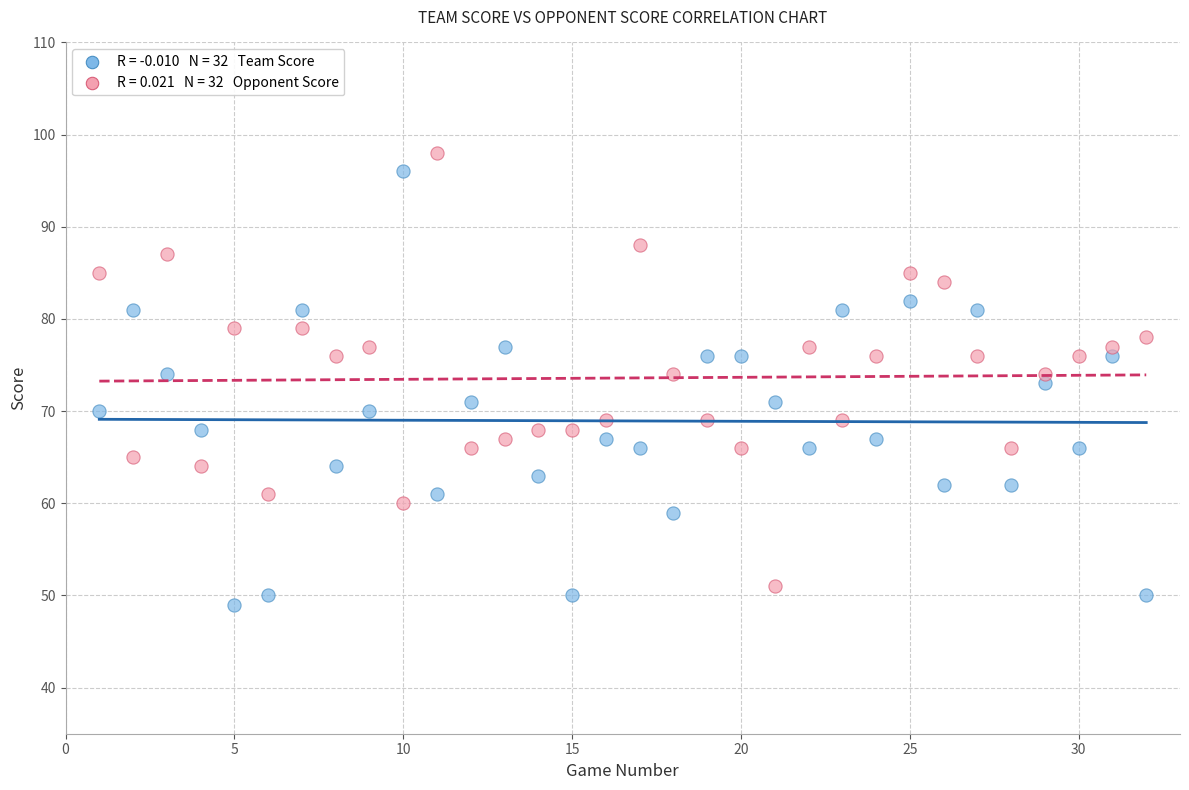

Across all data points, what is the range of Y values (max minus min)?

49